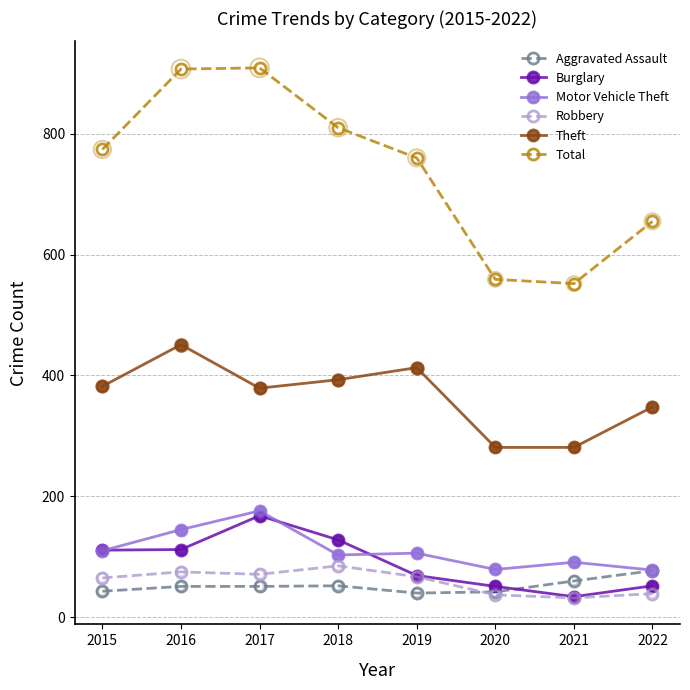

What is the total value across all series at 2019?

1455